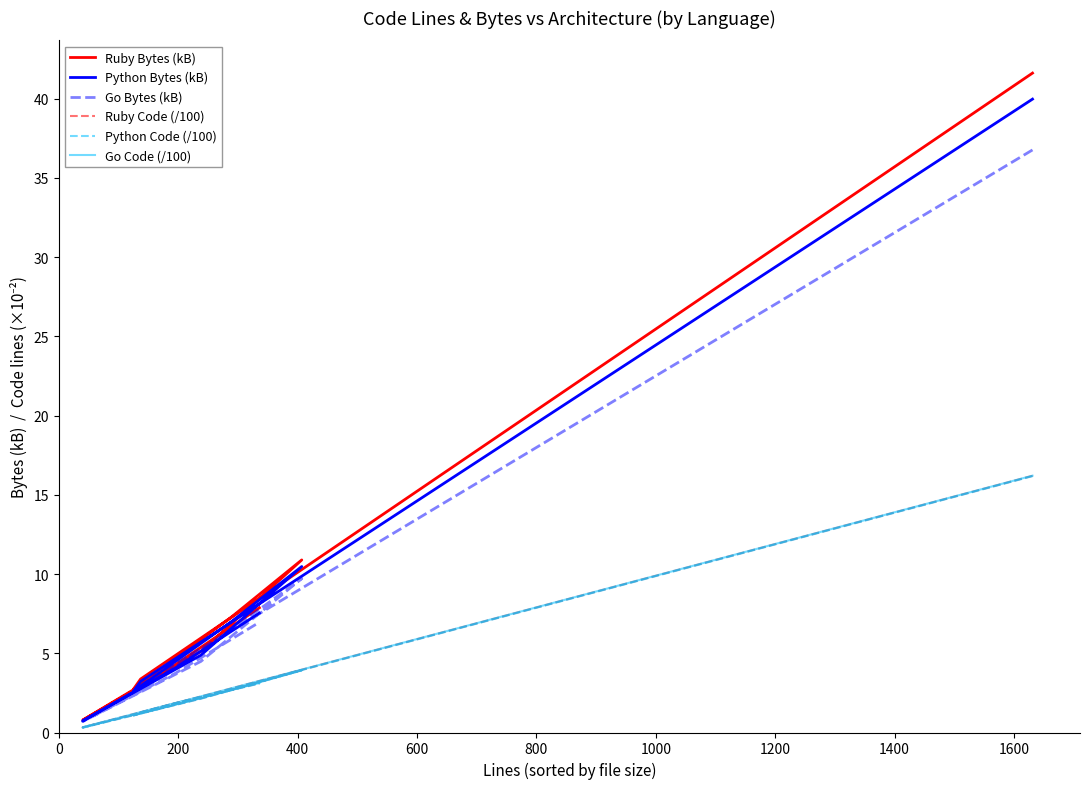

What is the minimum value for Ruby Code (/100)?

0.3